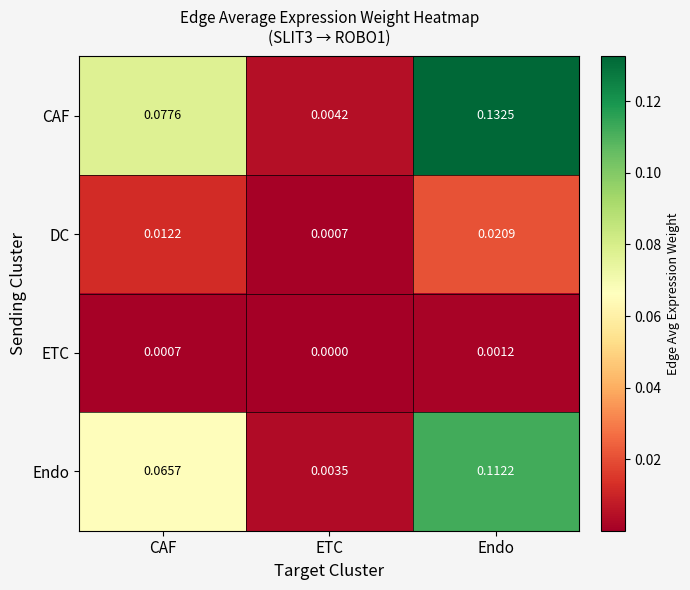

Which label corresponds to the smallest value in the chart?

ETC